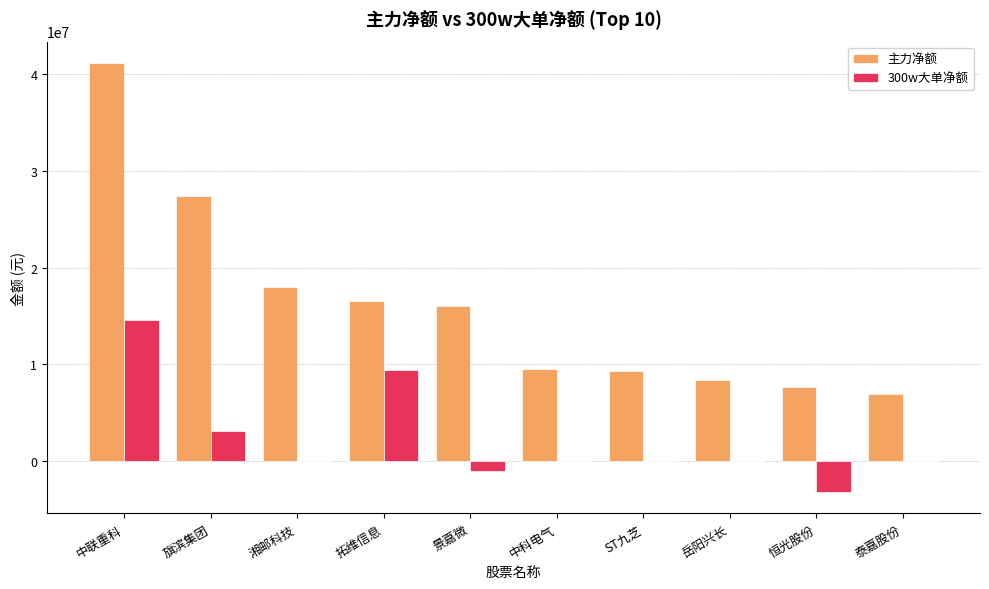

What value does the 主力净额 series have at 泰嘉股份, to the nearest 10?

6916870